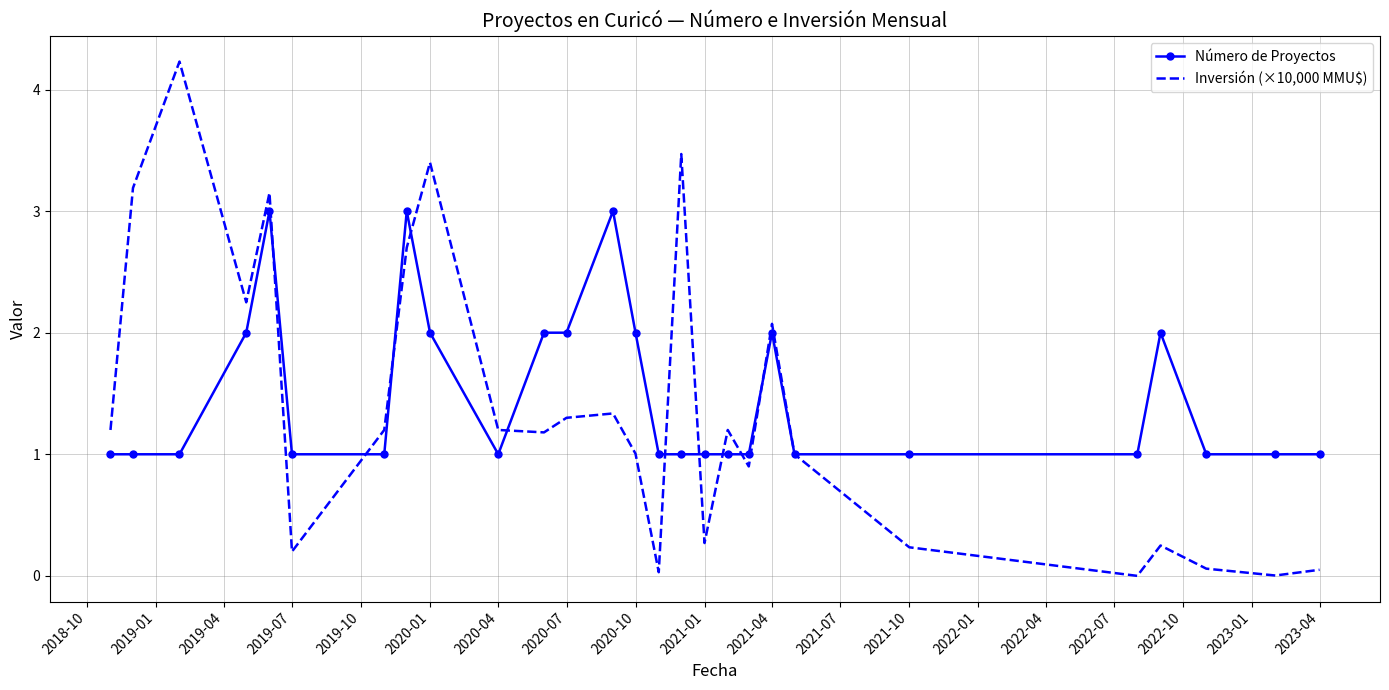

Rank the series by their average value, from highest to lowest.

Número de Proyectos, Inversión (×10,000 MMU$)